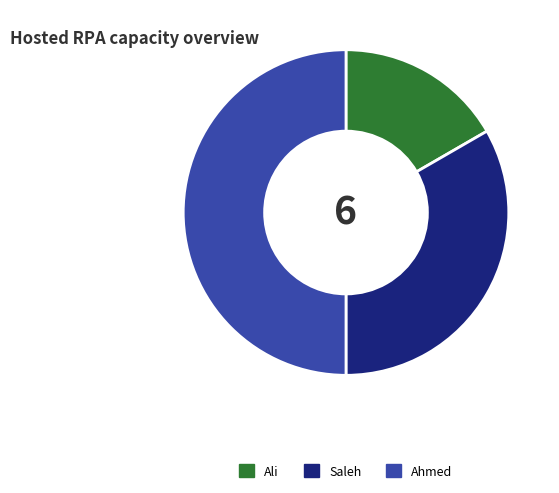

How many slices are in this pie chart?

3